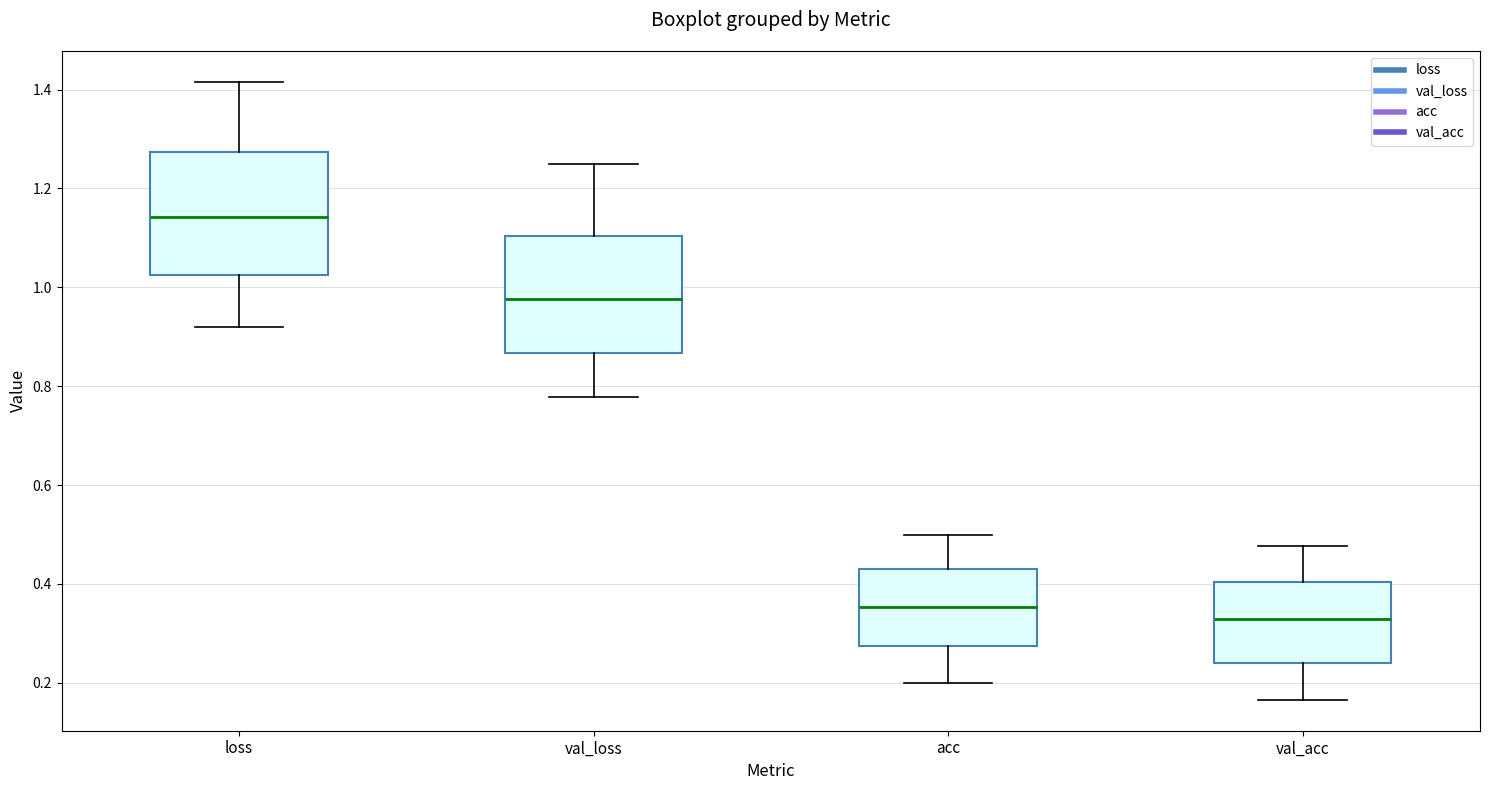

Reading left to right, transcribe this box plot: for each box, give where its median line is, the range the box spans, and where its two whiskers end, as read against the y-axis. The values are not printed on the chart, so give them approximately, as read against the axis.

loss: median 1.14, box 1.02 to 1.28, whiskers 0.92 to 1.42
val_loss: median 0.98, box 0.86 to 1.10, whiskers 0.78 to 1.24
acc: median 0.36, box 0.28 to 0.42, whiskers 0.20 to 0.50
val_acc: median 0.32, box 0.24 to 0.40, whiskers 0.16 to 0.48